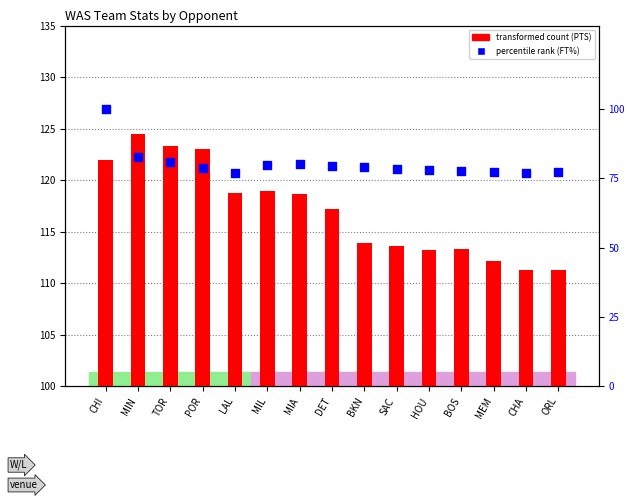

Which series has the largest Y range (max minus min)?

percentile rank within the sample